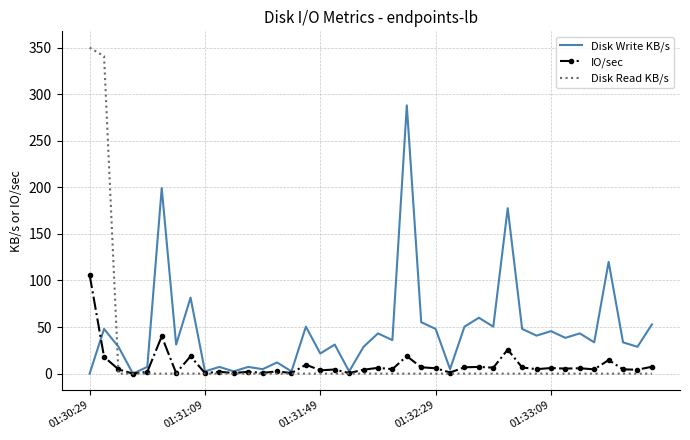

What is the difference between the second highest and minimum values in the Disk Read KB/s series?

340.8